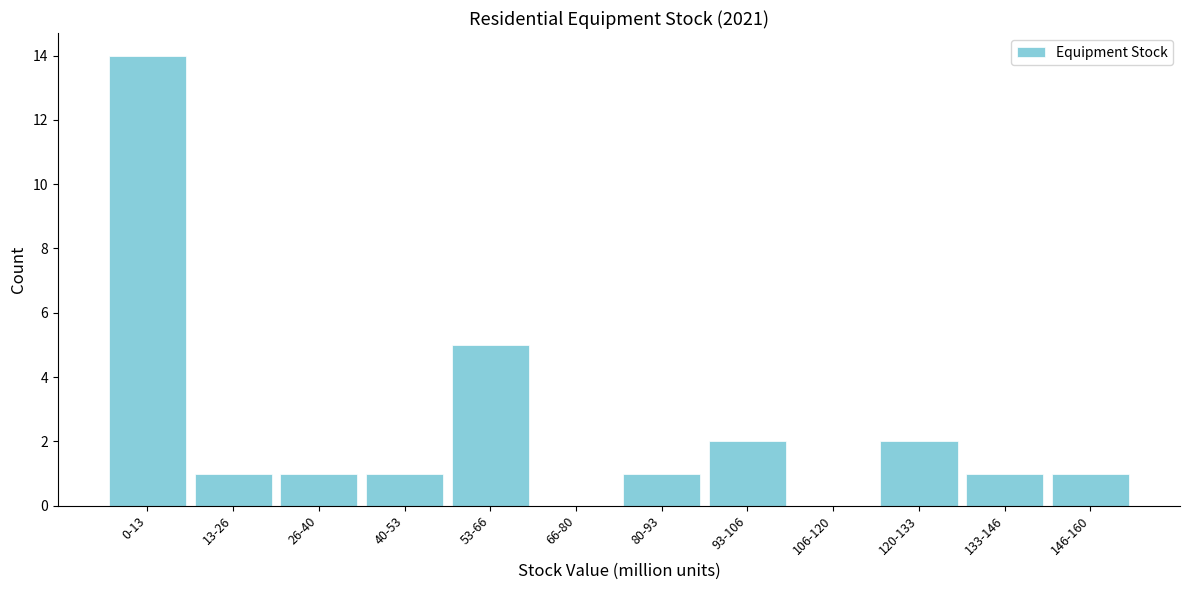

Reading left to right, what are all the values shown in this chart?

0-13=14	13-26=1	26-40=1	40-53=1	53-66=5	66-80=0	80-93=1	93-106=2	106-120=0	120-133=2	133-146=1	146-160=1